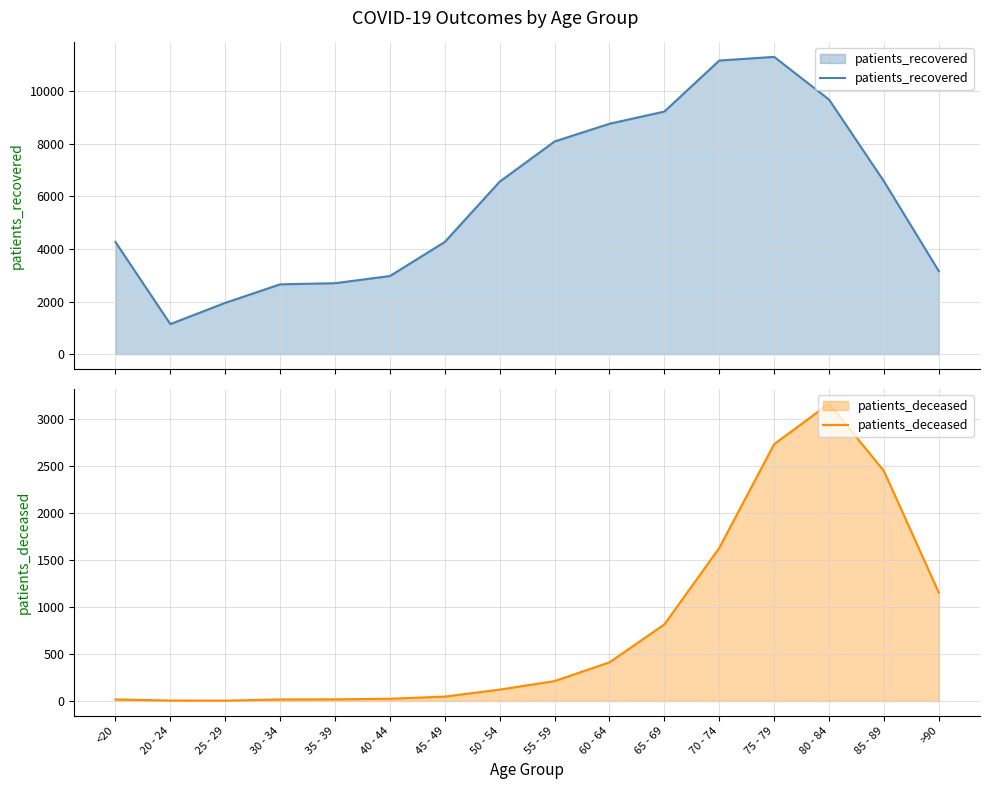

What is the value of the patients_deceased point at the 5th from the left?

17